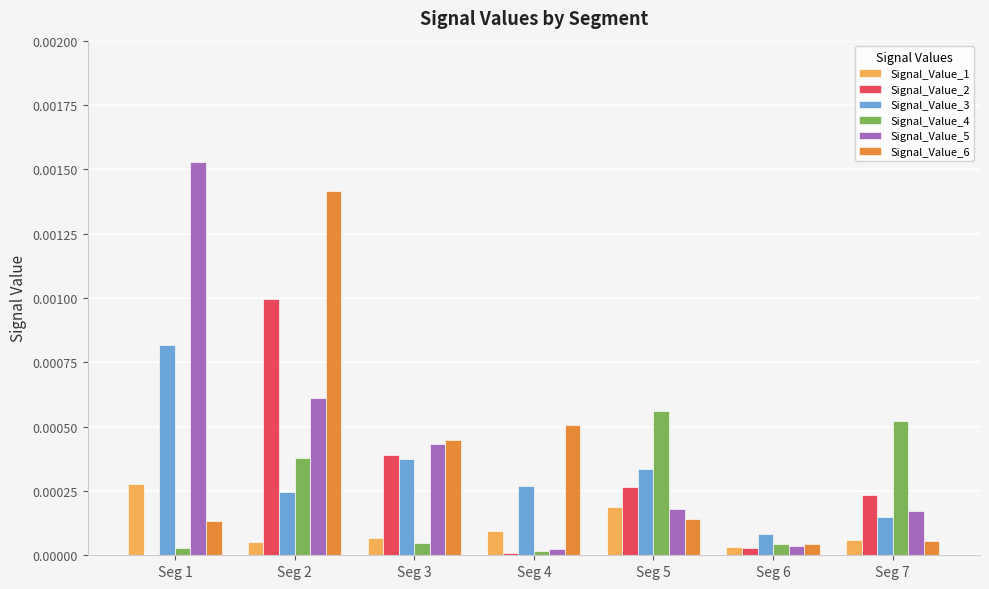

Is the value of Signal_Value_5 at Seg 2 greater than the value of Signal_Value_3 at Seg 5?

Yes